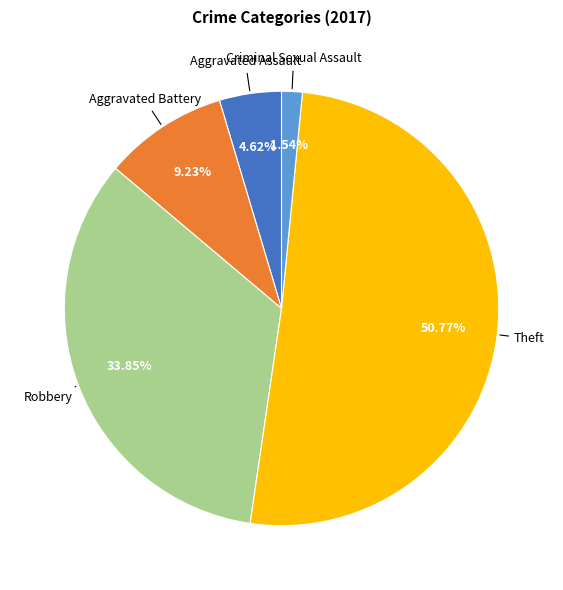

Is there any slice that represents more than half of the pie?

Yes